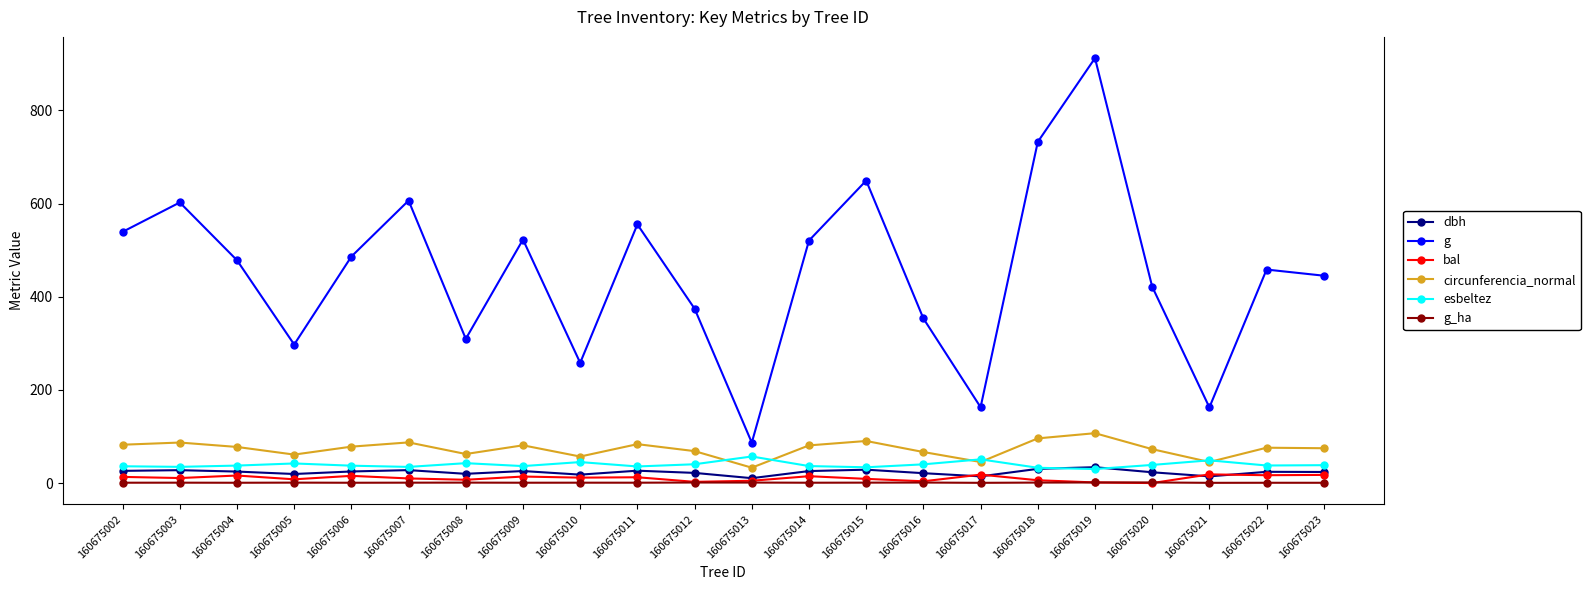

True or false: dbh has more than 2 interior local peaks.

True